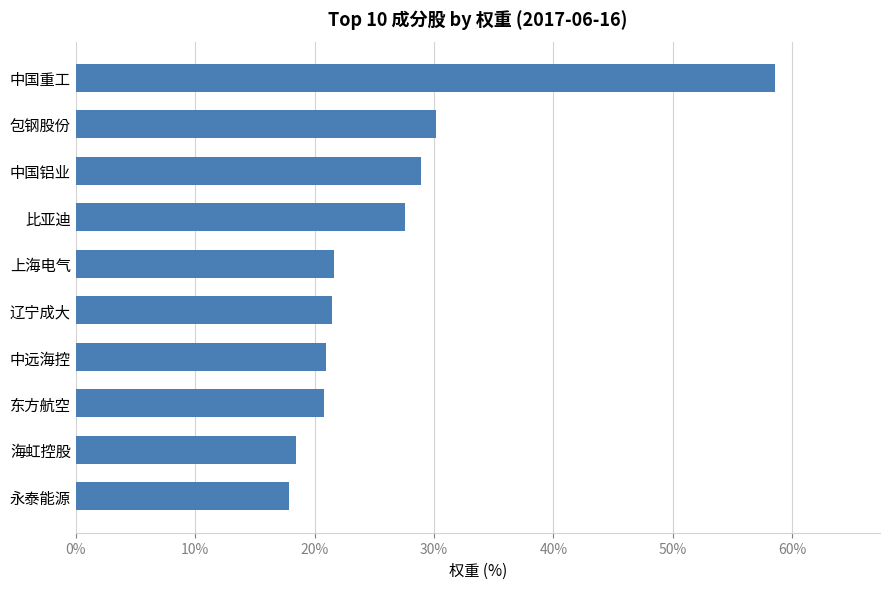

Approximately how many times larger is the value at 辽宁成大 compared to 中国铝业?

0.7